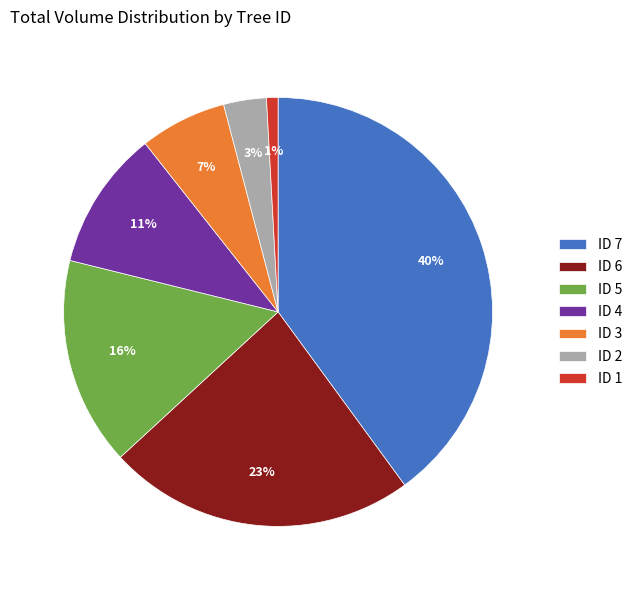

Approximately how many times larger is the value at ID 3 compared to ID 4?

0.6